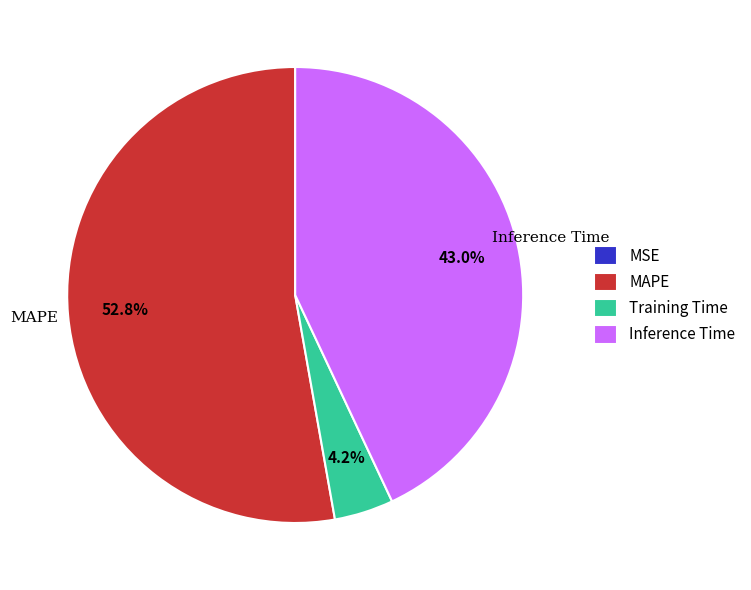

To the nearest percent, what is the difference between the Training Time and MAPE slice percentages?

49%